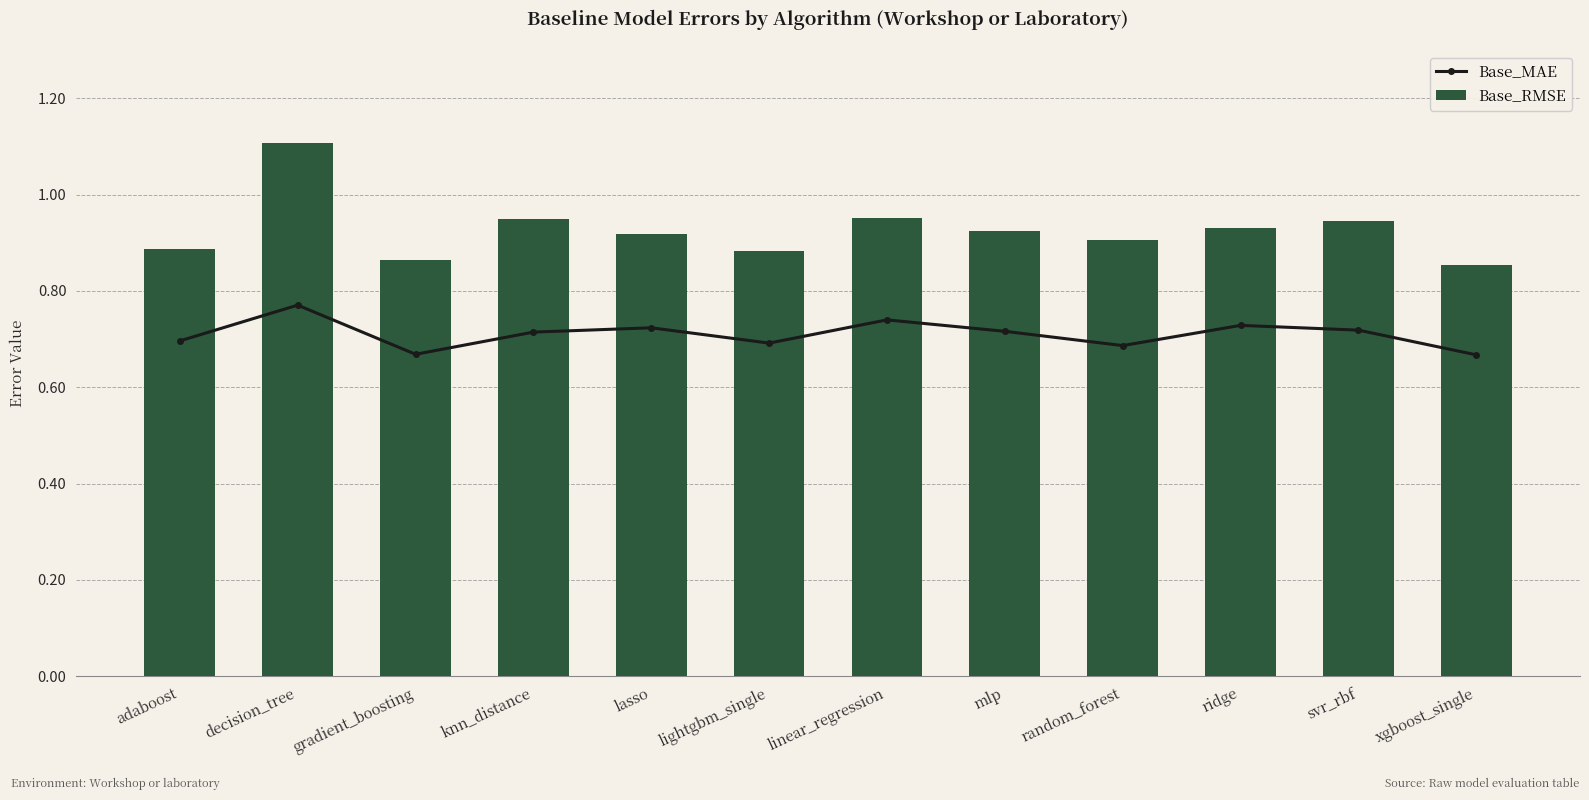

Reading left to right, transcribe all the data shown in this chart.

Base_MAE: adaboost=0.7	decision_tree=0.8	gradient_boosting=0.7	knn_distance=0.7	lasso=0.7	lightgbm_single=0.7	linear_regression=0.7	mlp=0.7	random_forest=0.7	ridge=0.7	svr_rbf=0.7	xgboost_single=0.7
Base_RMSE: adaboost=0.9	decision_tree=1.1	gradient_boosting=0.9	knn_distance=0.9	lasso=0.9	lightgbm_single=0.9	linear_regression=1.0	mlp=0.9	random_forest=0.9	ridge=0.9	svr_rbf=0.9	xgboost_single=0.9